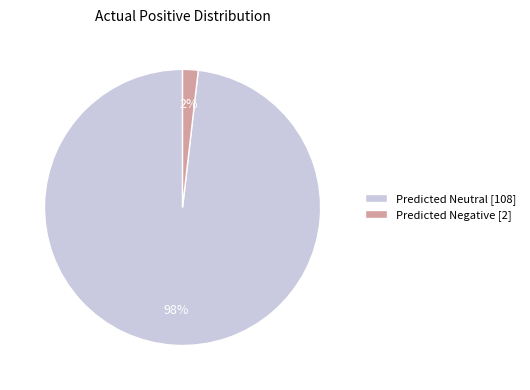

Is there a majority slice in this chart?

Yes